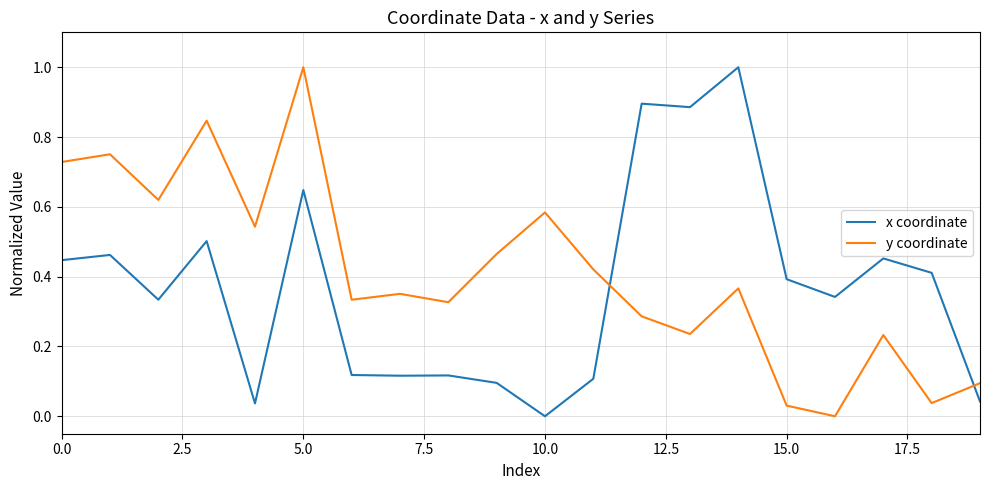

What is the difference between the maximum and minimum values in the x coordinate series?

1.0